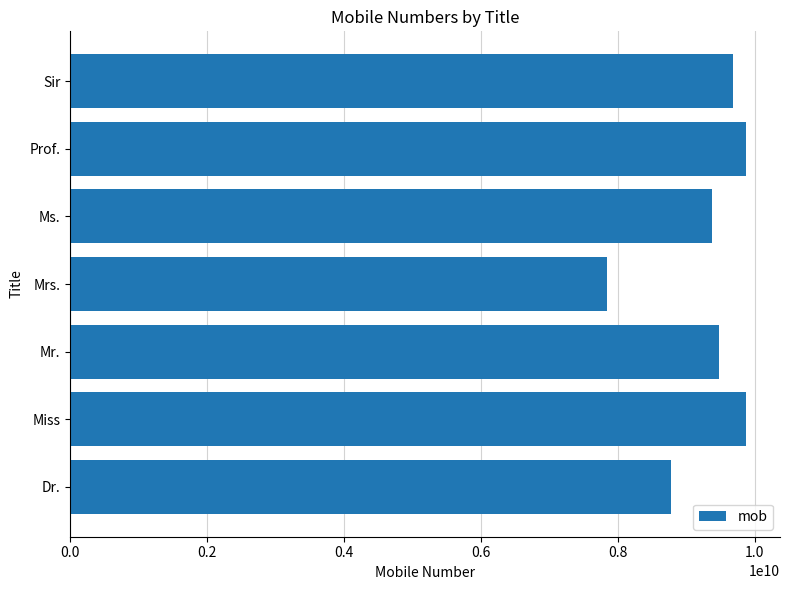

The chart shows a value of 5729186649 at Mr.. True or false?

False